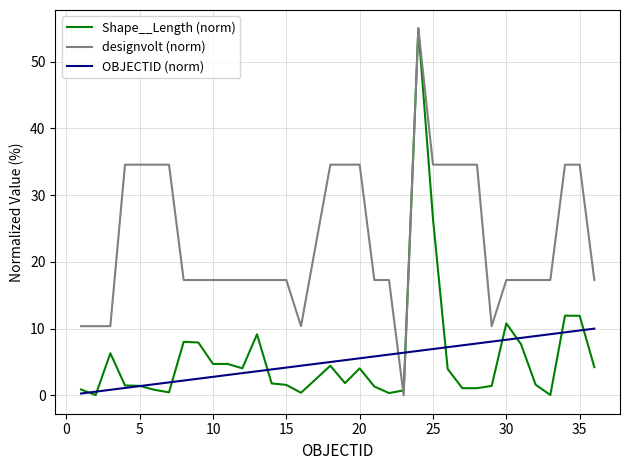

What are all the series names shown in the legend?

Shape__Length (norm), designvolt (norm), OBJECTID (norm)